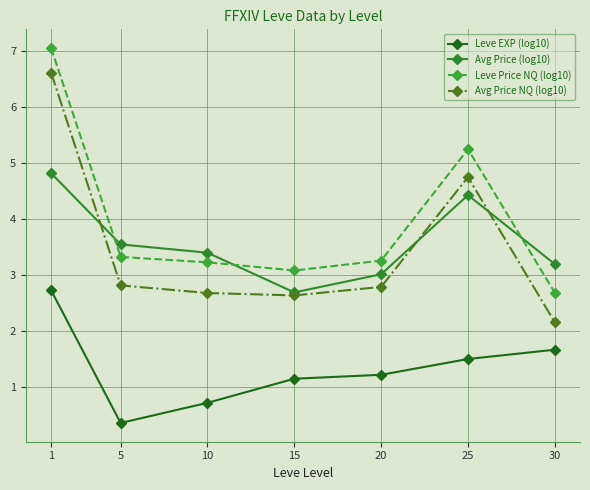

What are all the series names shown in the legend?

Leve EXP (log10), Avg Price (log10), Leve Price NQ (log10), Avg Price NQ (log10)